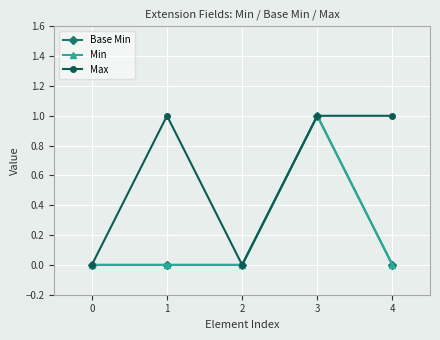

Is this an area chart (filled region under the line)?

No